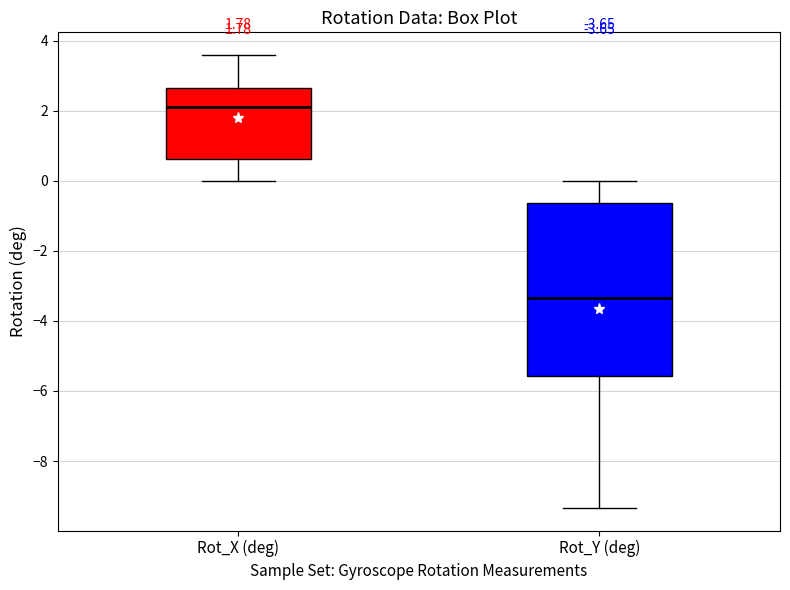

Comparing the boxes themselves (not the whiskers), which one is the tallest?

Rot_Y (deg)